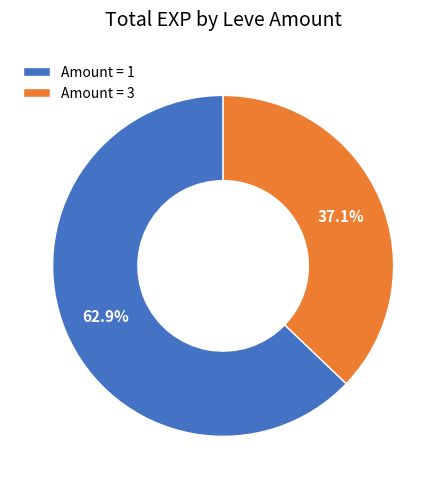

How many segments does this pie chart have?

2